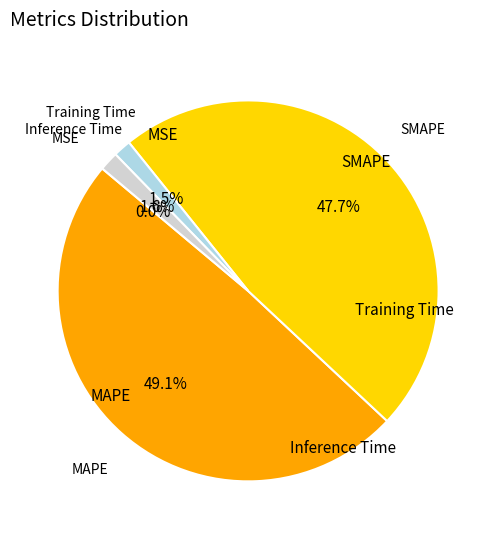

Does any single category account for the majority?

No